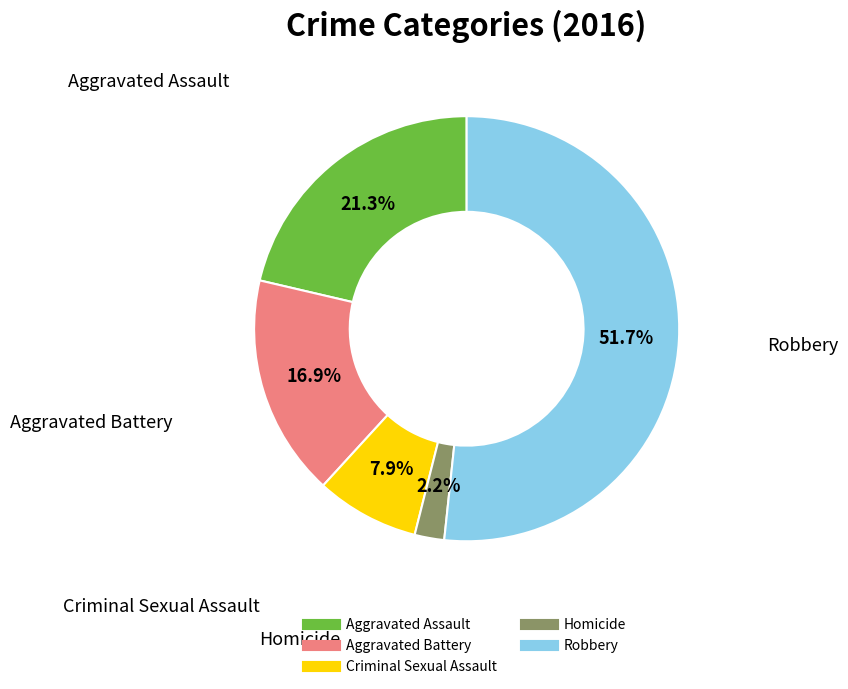

Between Robbery and Aggravated Battery, which is larger?

Robbery